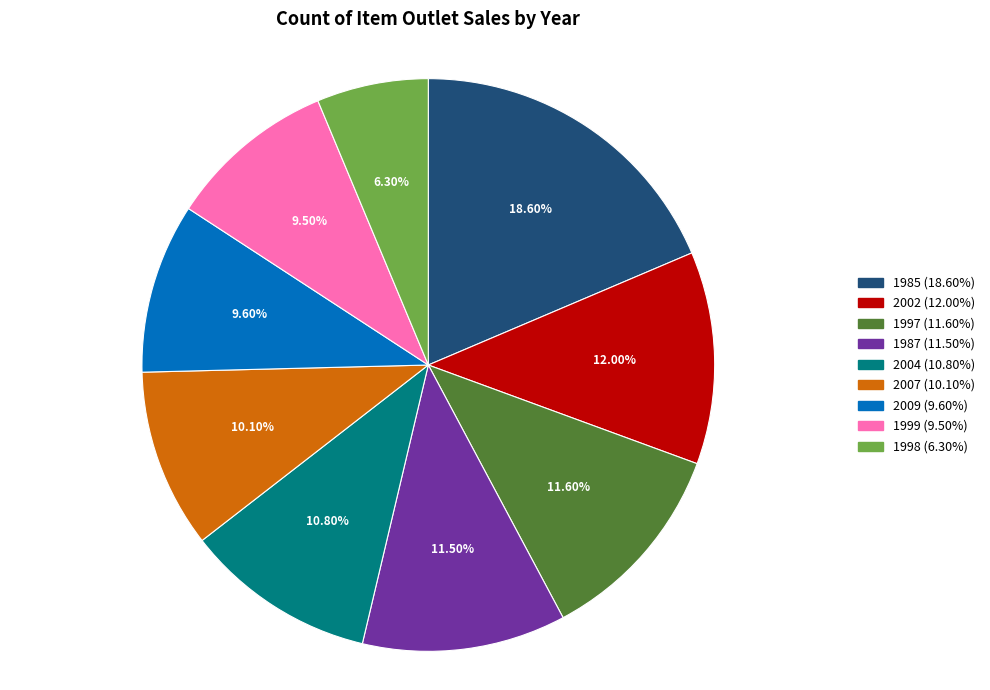

True or false: 2004 accounts for 23% of the total.

False